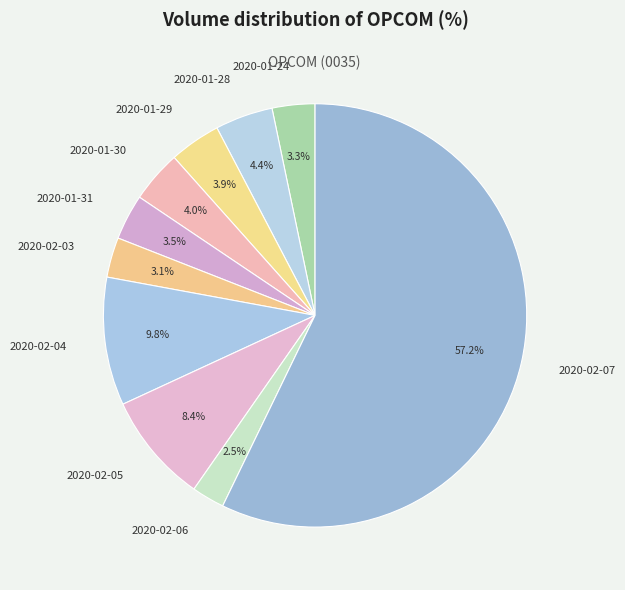

How many segments does this pie chart have?

10